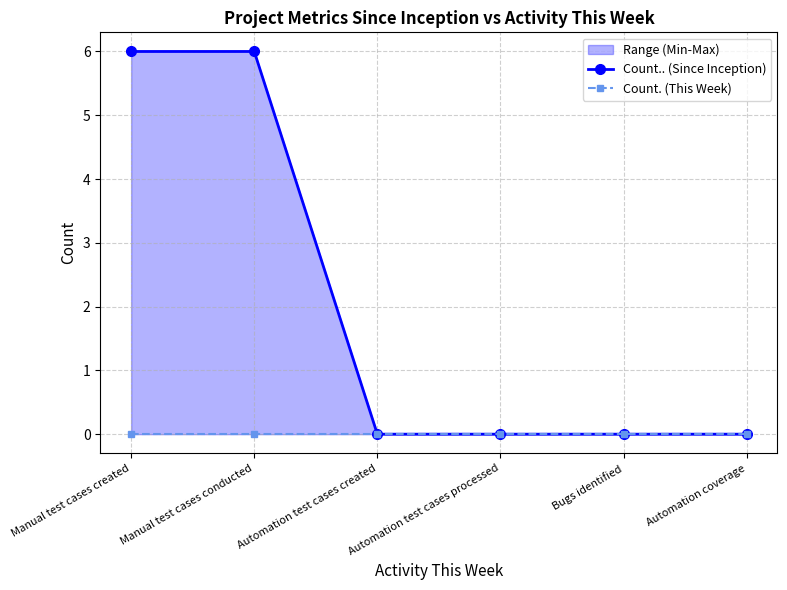

At how many categories does at least one series exceed 0?

2